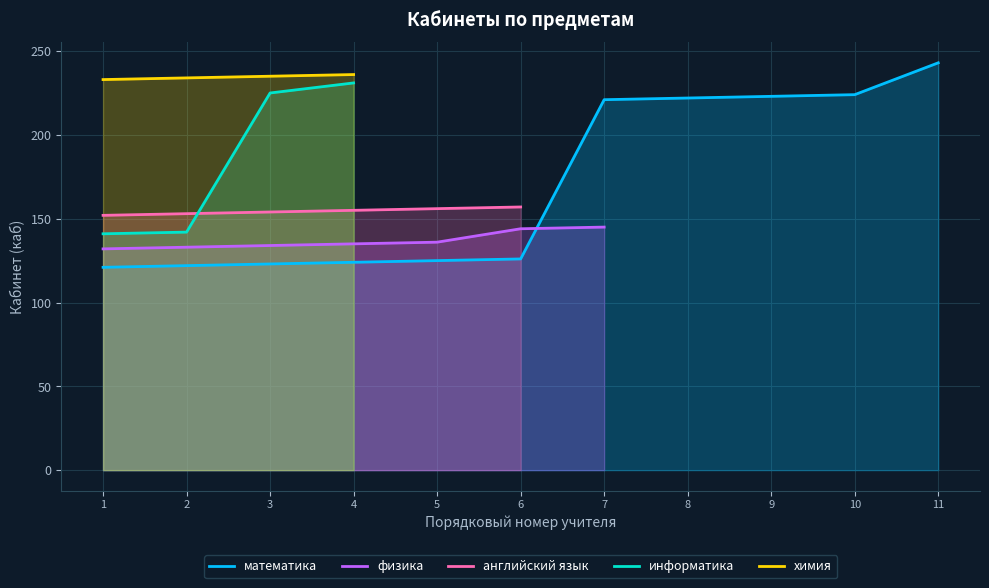

Where does the математика series first go above 126?

7